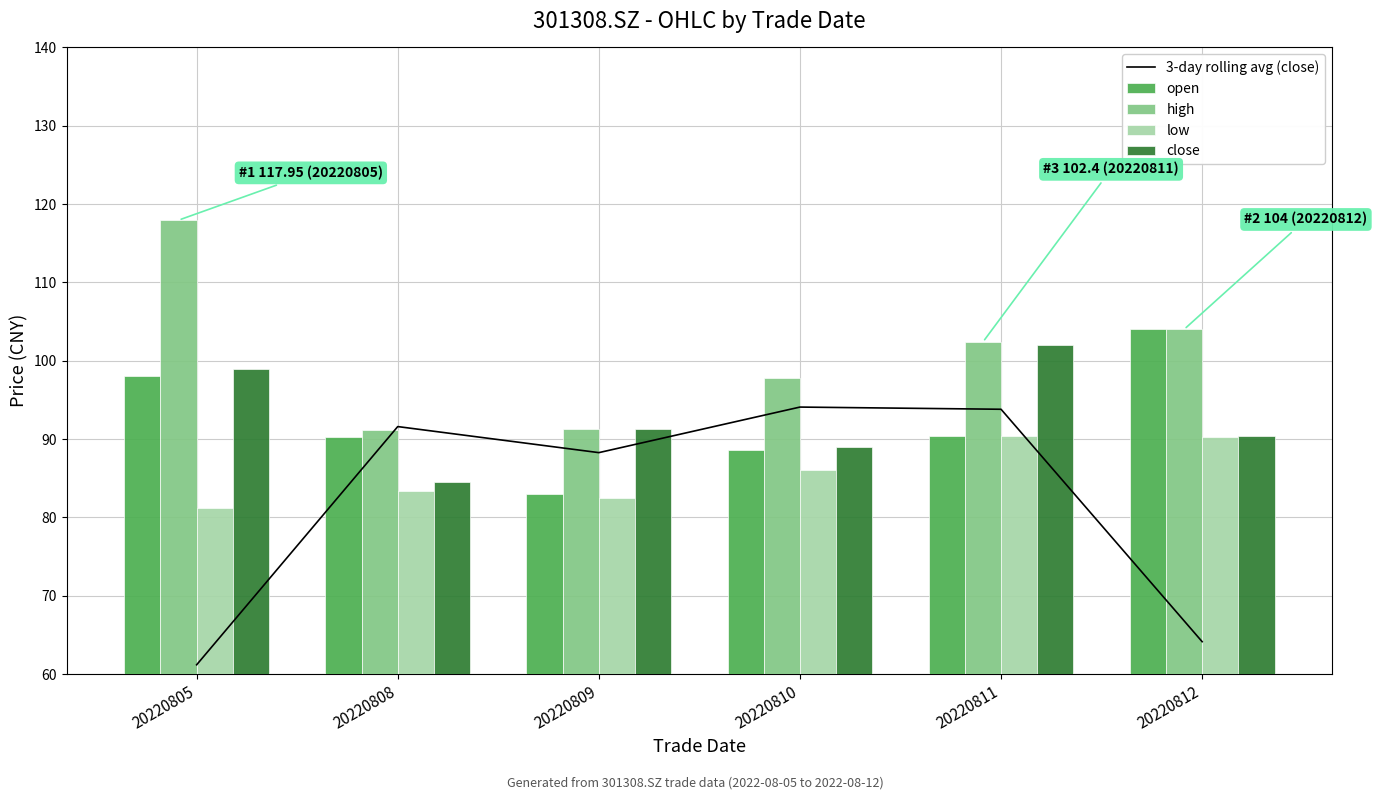

List the series in order of their peak value, highest first.

high, open, close, 3-day rolling avg (close), low